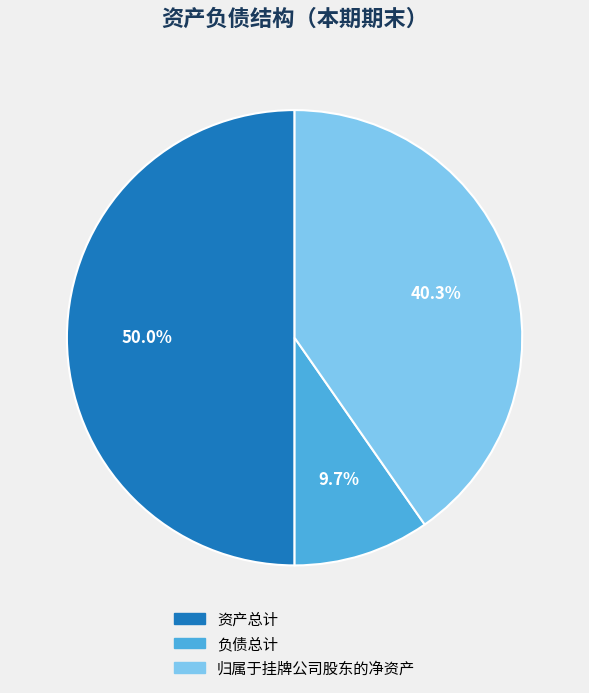

What is the total percentage of 归属于挂牌公司股东的净资产 and 资产总计?

90.3%